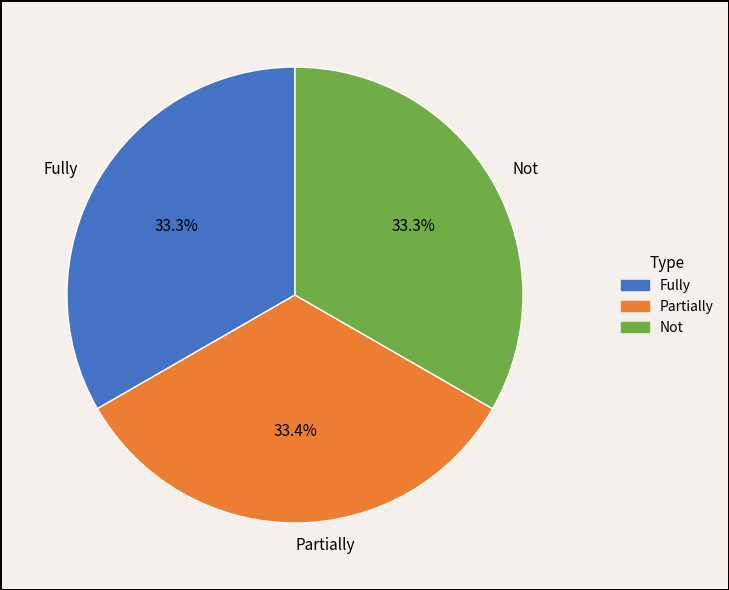

Approximately how many times larger is the value at Partially compared to Fully?

1.0